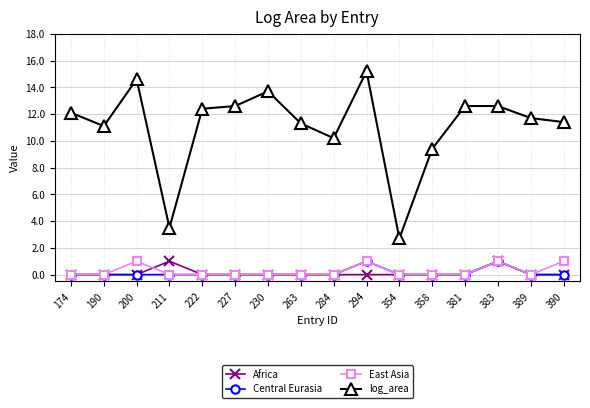

At which category does log_area reach its first local peak?

200